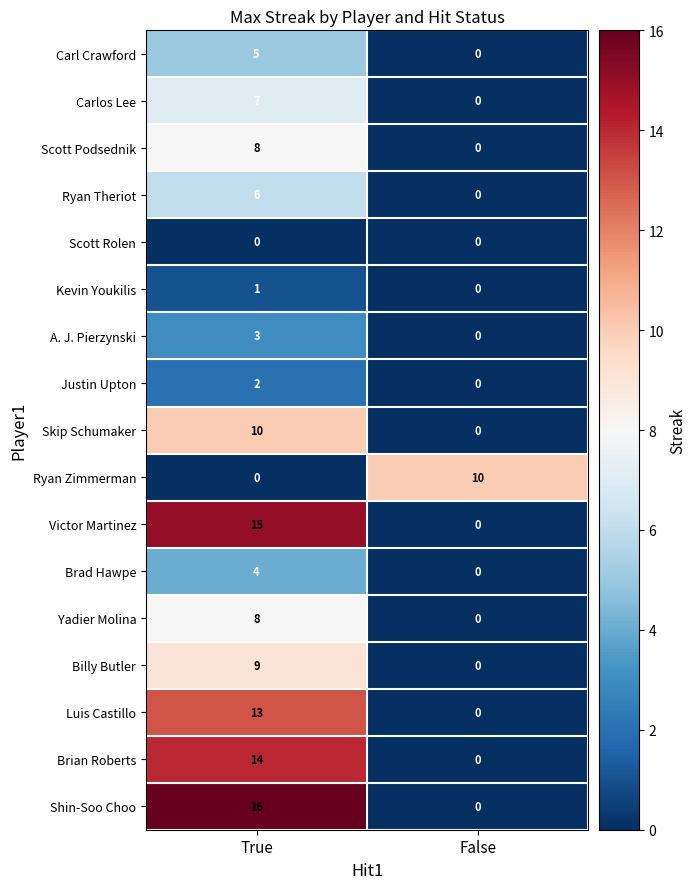

At how many categories does at least one series exceed 15?

1